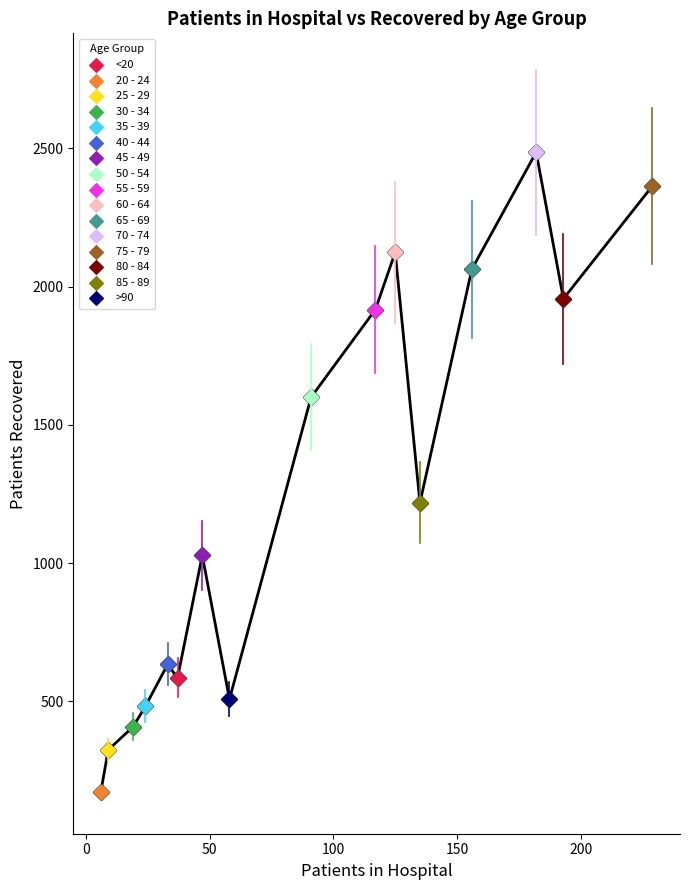

What are all the series names shown in the legend?

<20, 20 - 24, 25 - 29, 30 - 34, 35 - 39, 40 - 44, 45 - 49, 50 - 54, 55 - 59, 60 - 64, 65 - 69, 70 - 74, 75 - 79, 80 - 84, 85 - 89, >90